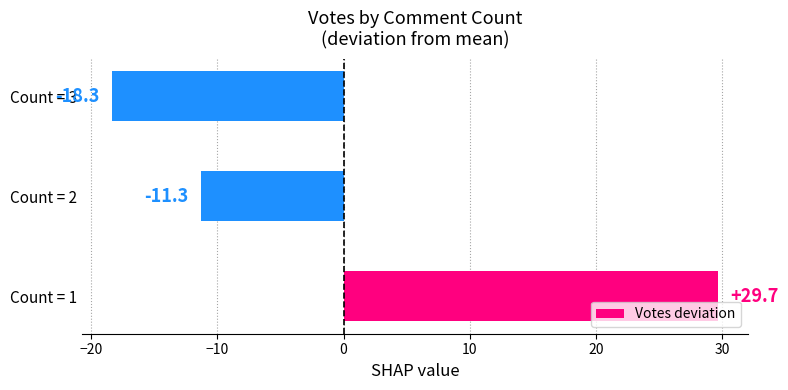

Is it true that the value at Count = 1 is 15.6?

False